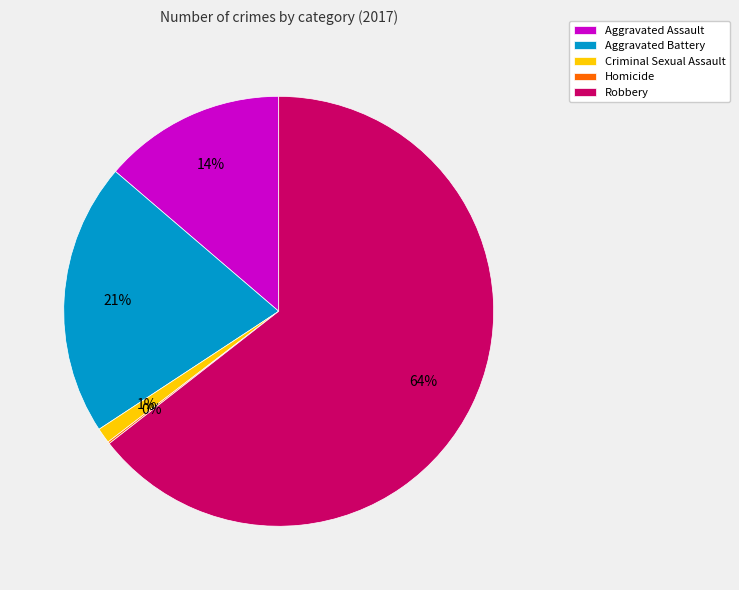

Which category has the biggest portion of the pie?

Robbery